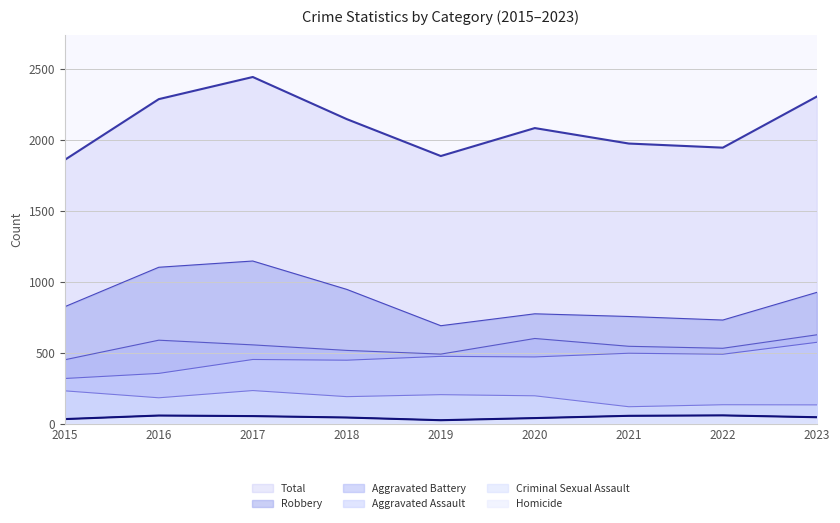

Which series has the largest range (max minus min)?

Total